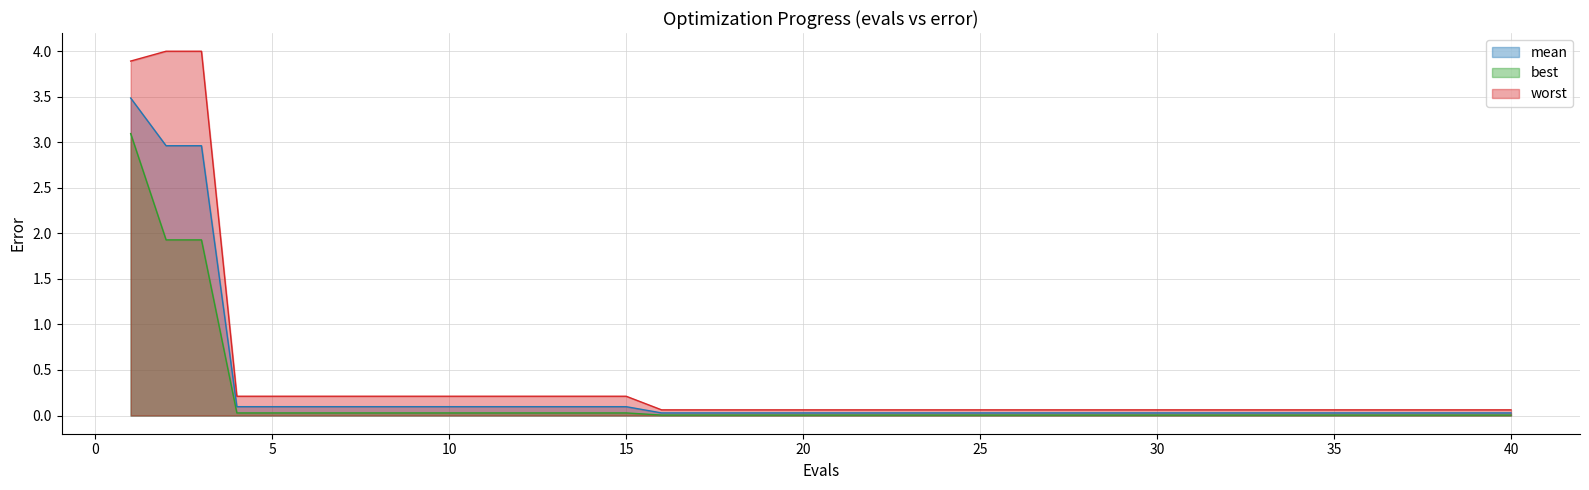

True or false: mean has more than 0 interior local peaks.

False